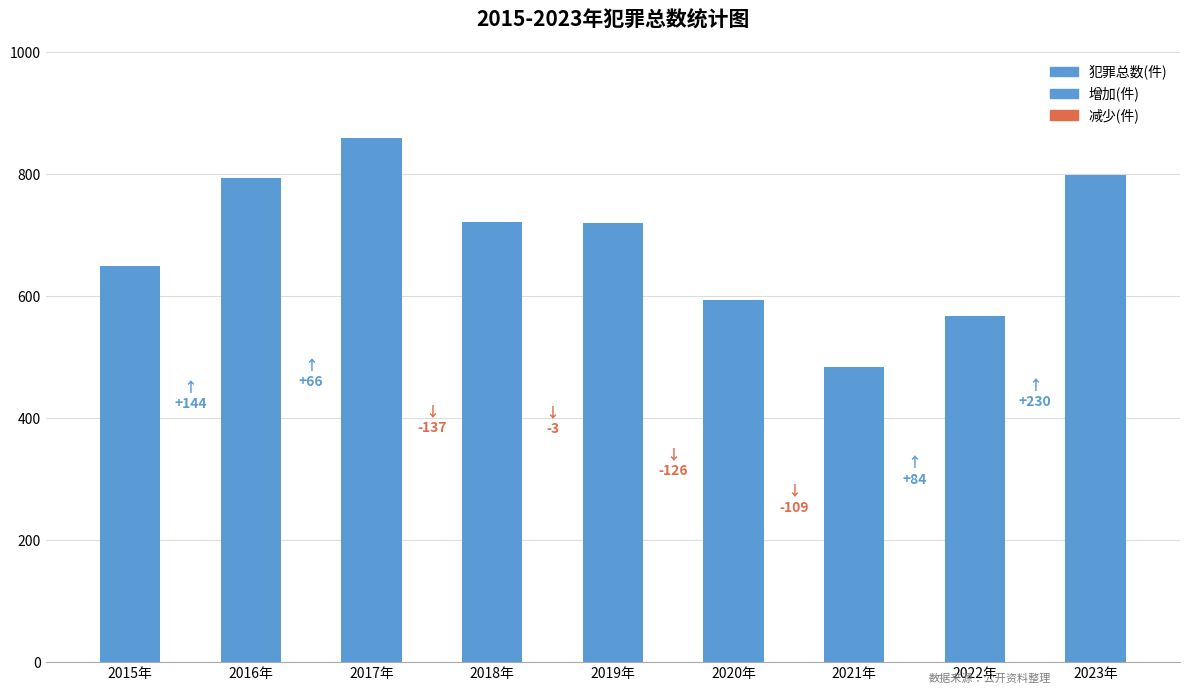

What is the label of the 2nd bar from the left?

2016年